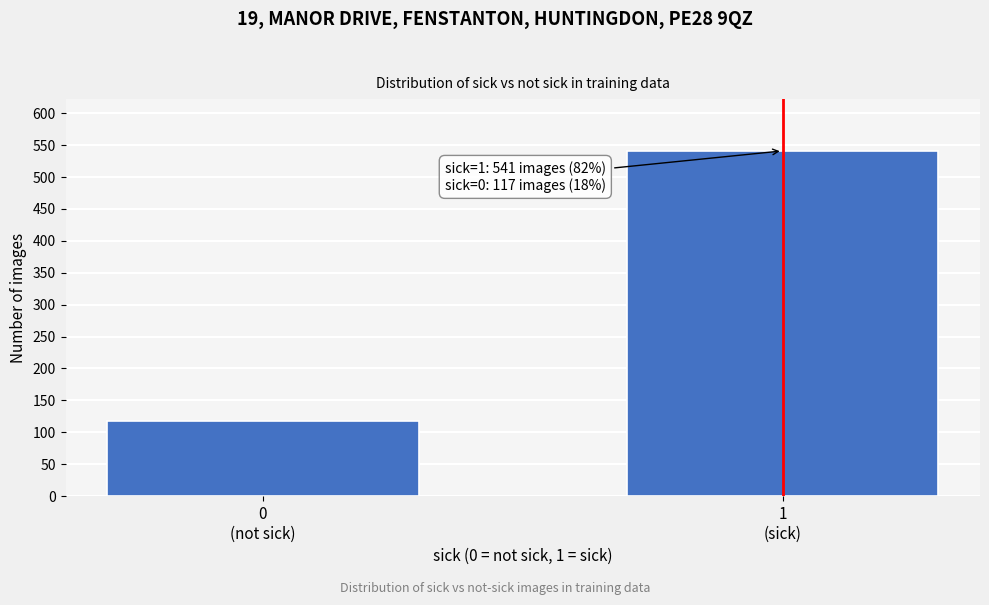

Reading left to right, list all the values displayed in this chart.

117	541